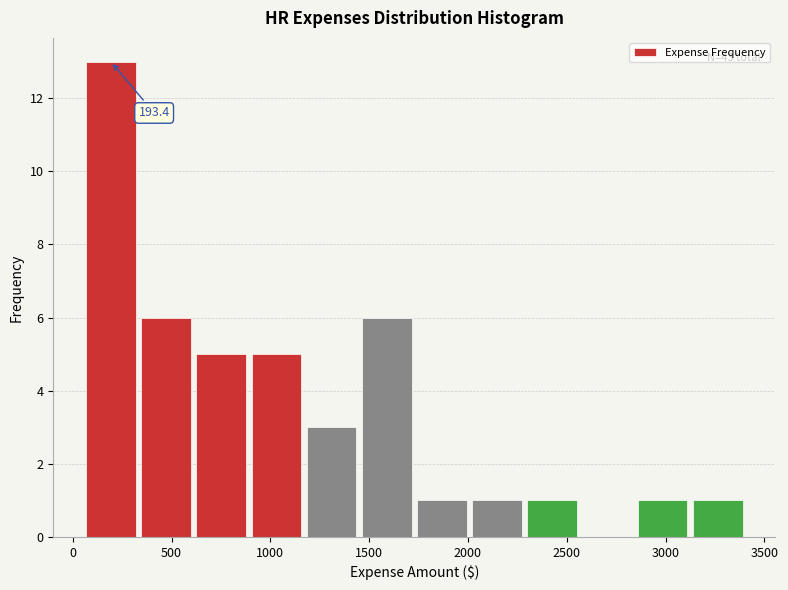

Which range on the x-axis has the tallest bar?

50 to 350